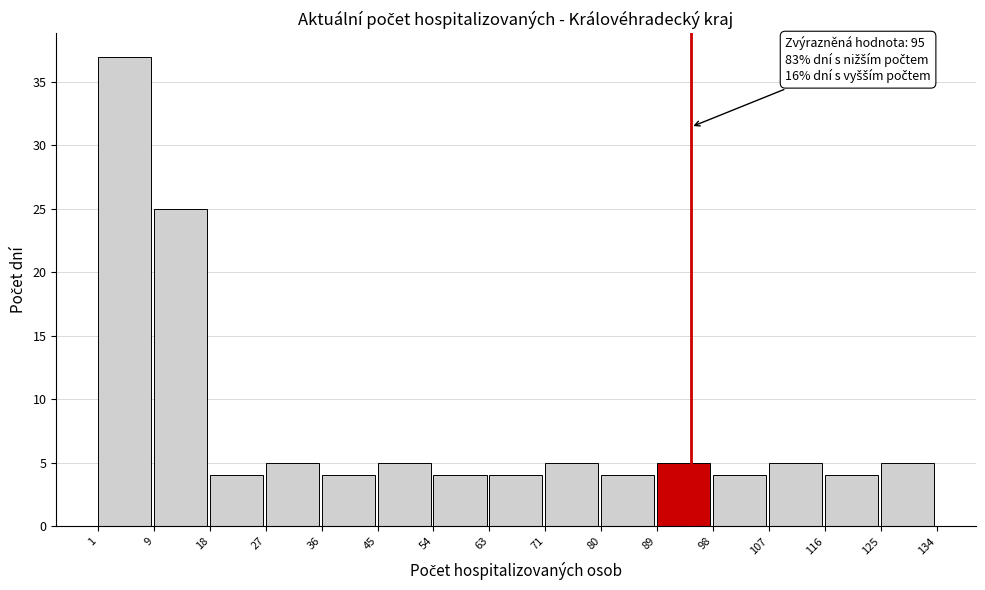

Which range on the x-axis has the tallest bar?

1 to 9